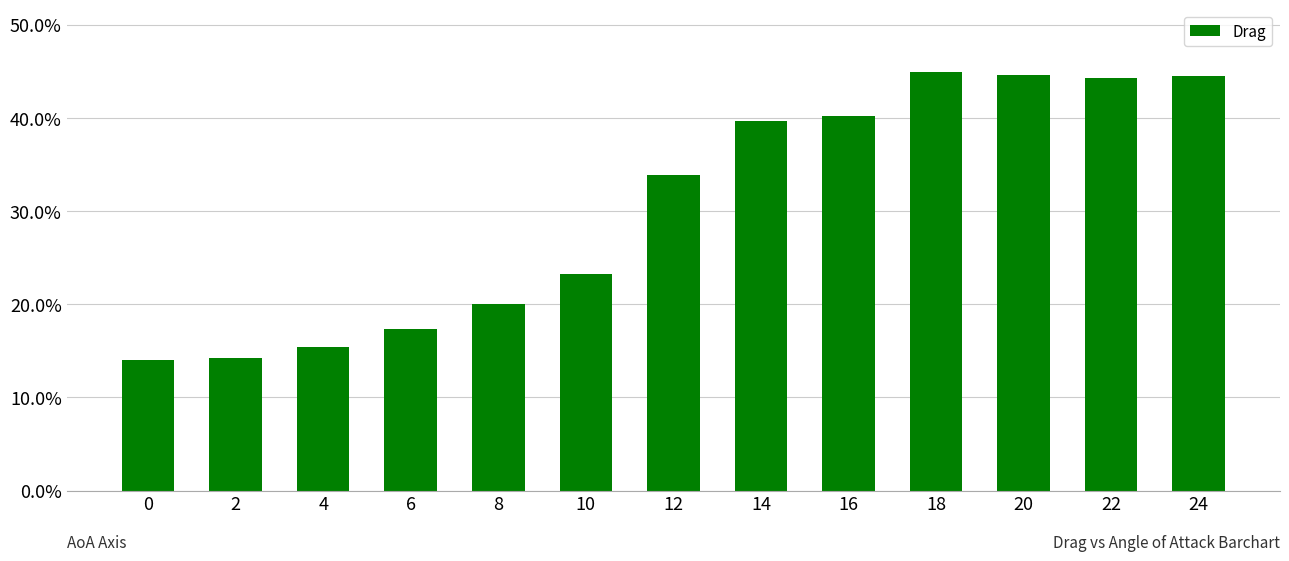

What is the value of the 4th bar from the left?

0.2